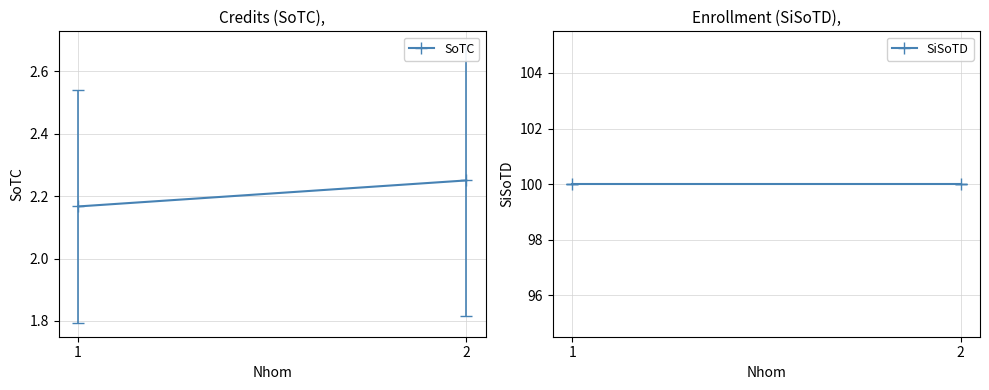

Is the value of SiSoTD at 1 greater than the value of SoTC at 2?

Yes